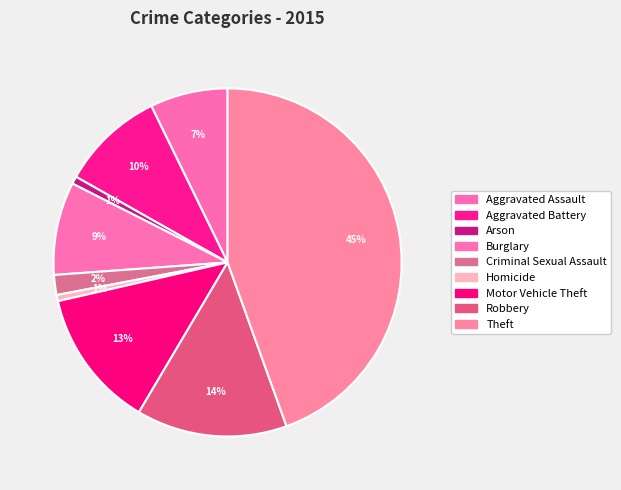

Count the number of slices in the pie.

9